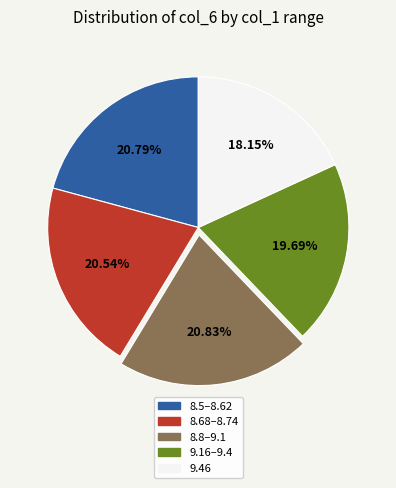

Is there any slice that represents more than half of the pie?

No